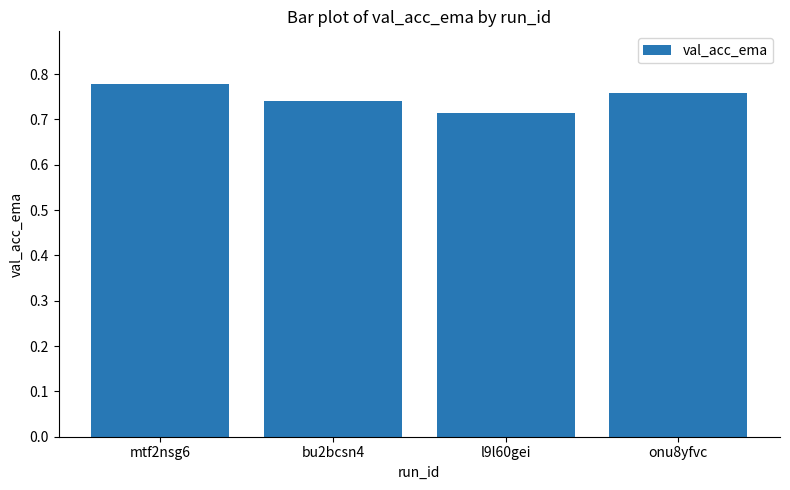

Rank the categories by value from lowest to highest.

l9l60gei, bu2bcsn4, onu8yfvc, mtf2nsg6